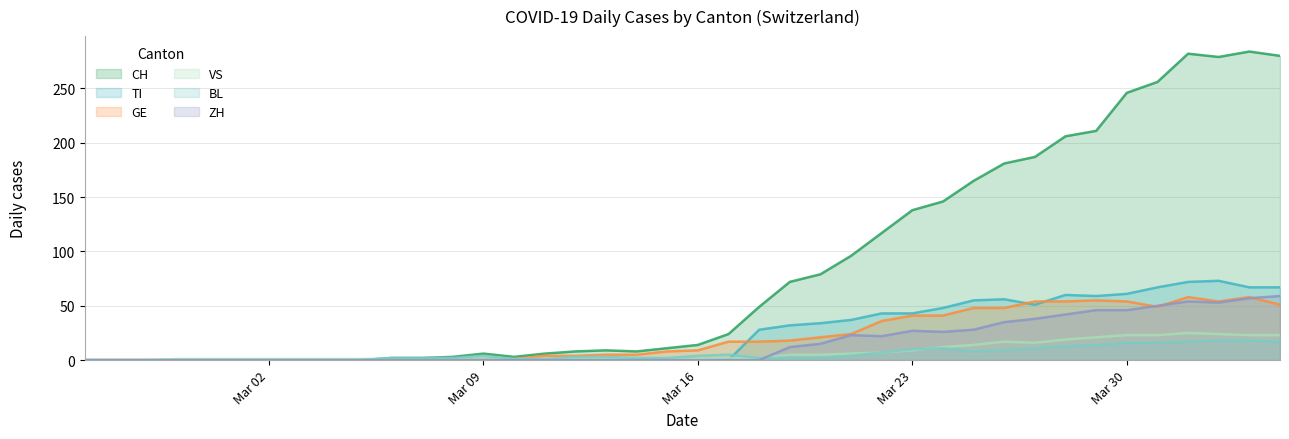

What value does the CH series have at 2020-03-27?

187